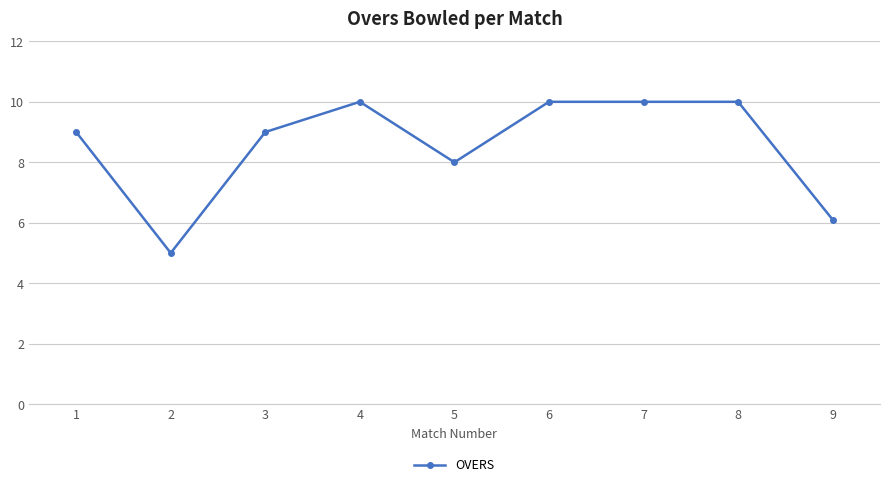

Does the chart have visible grid lines?

Yes